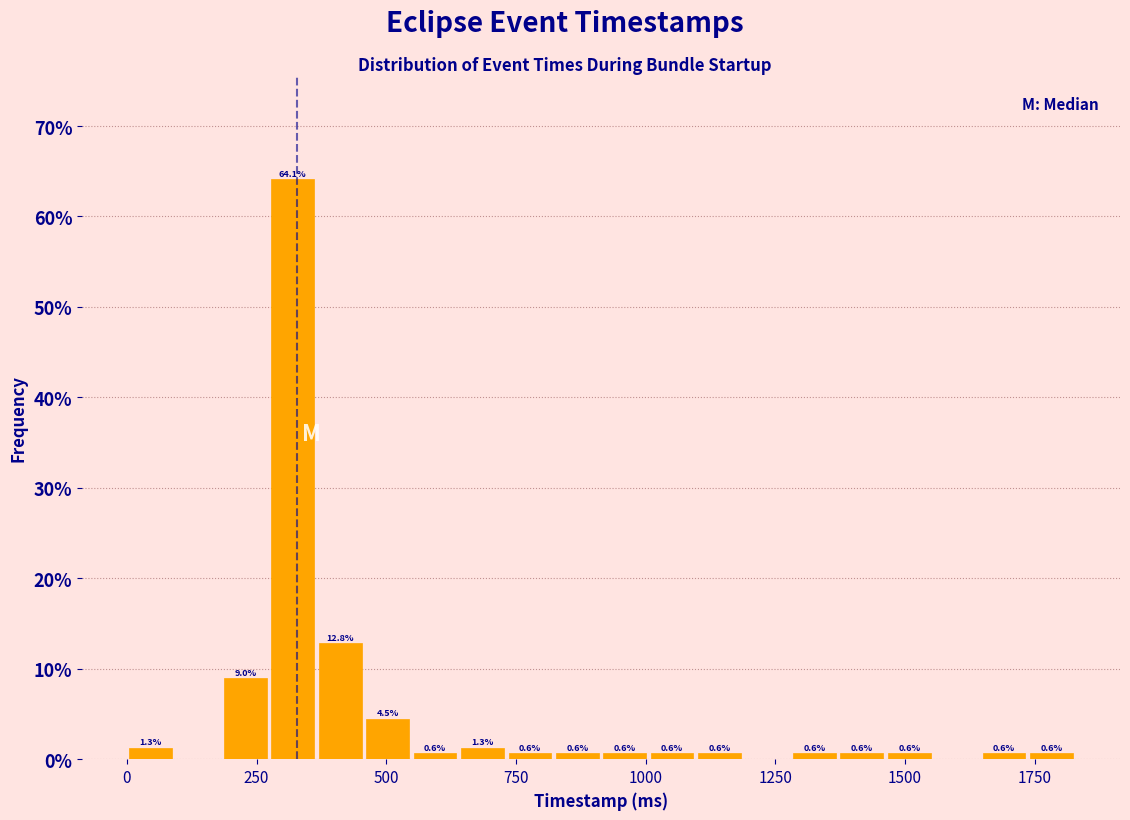

Around what value on the x-axis is the tallest bar? Give the approximate position of its centre, as read against the axis.

300